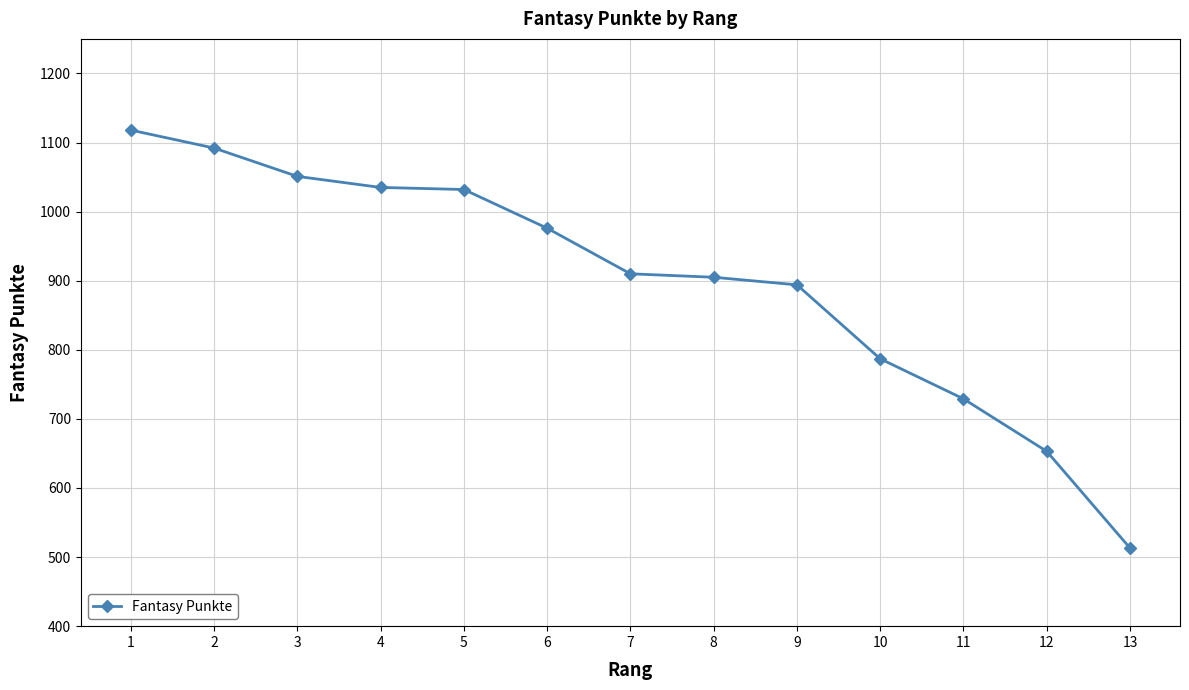

The chart shows a value of 513 at 13. True or false?

True